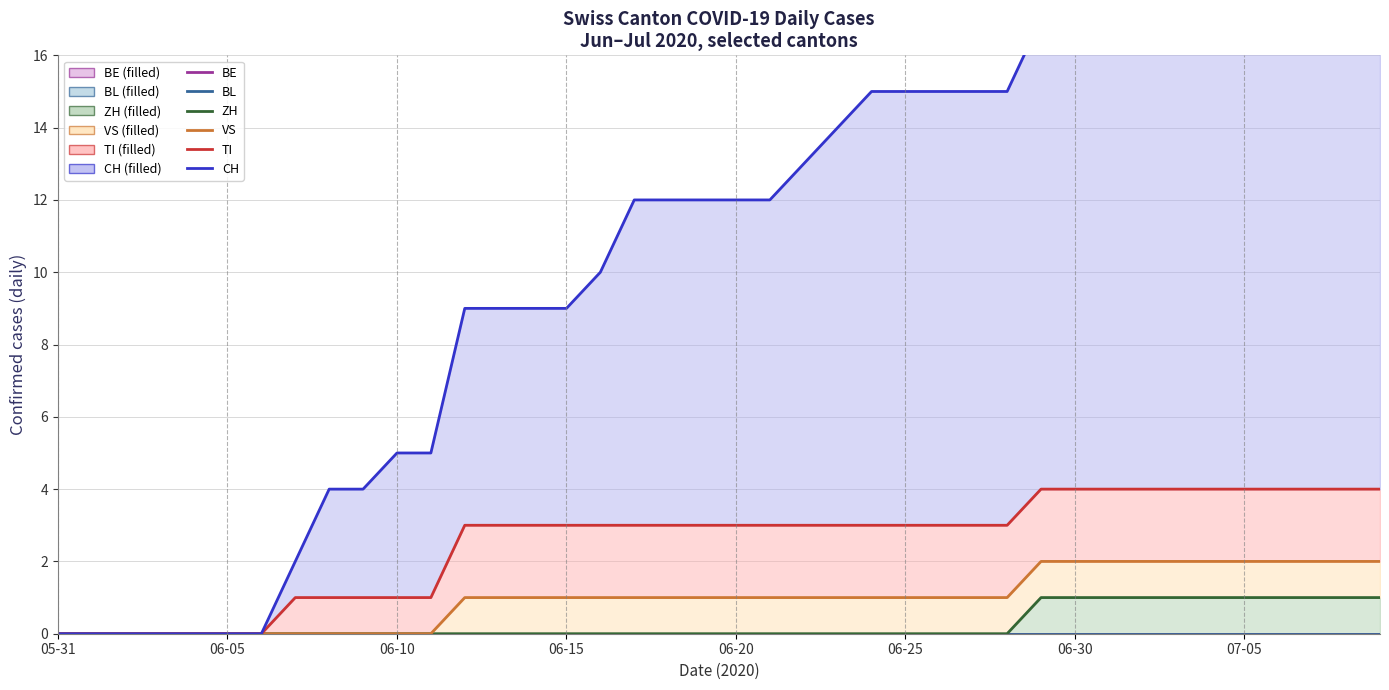

The CH series shows 24 at 26. True or false?

False